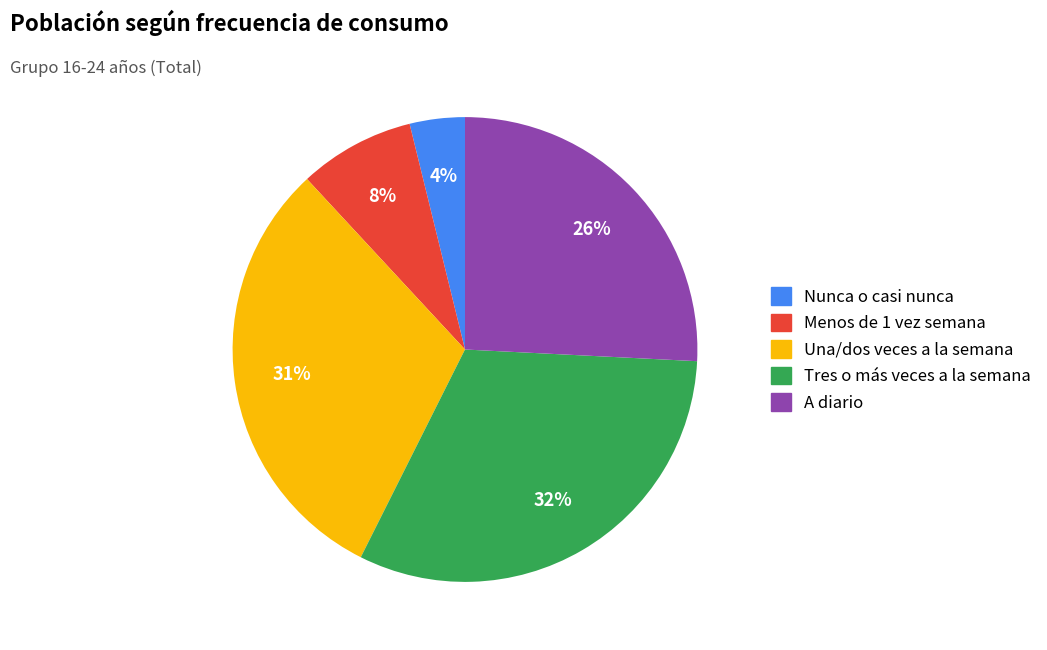

Between A diario and Tres o más veces a la semana, which is larger?

Tres o más veces a la semana